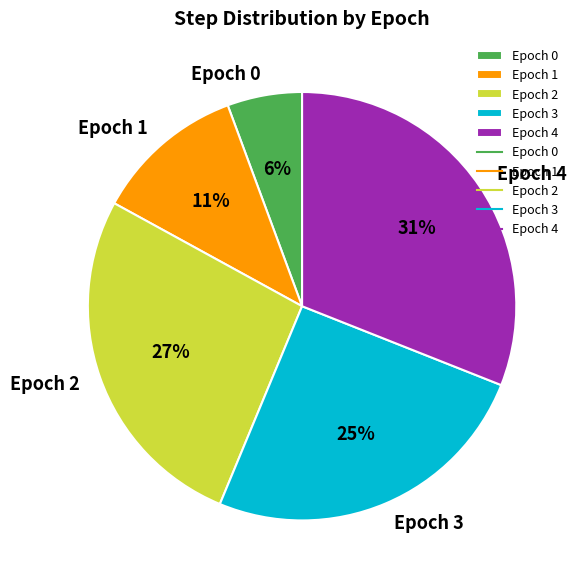

Which slice is the smallest?

Epoch 0